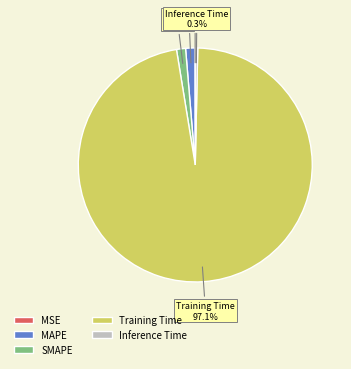

Do MAPE and Training Time together represent more than half of the pie?

Yes